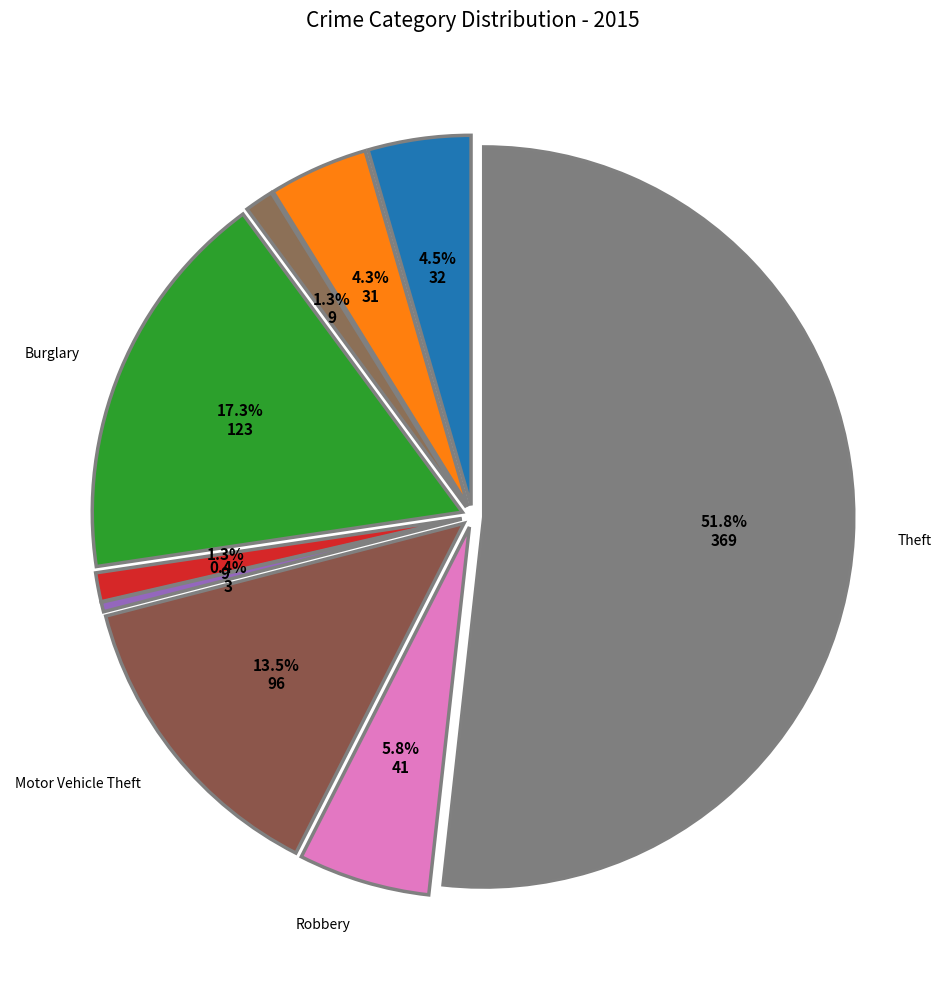

Which slice is the largest?

Theft